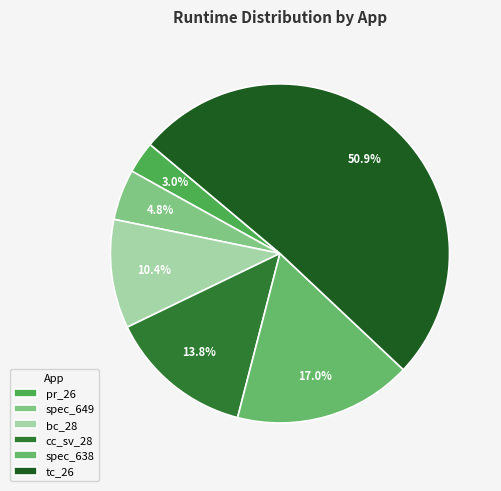

Which category accounts for the majority?

tc_26